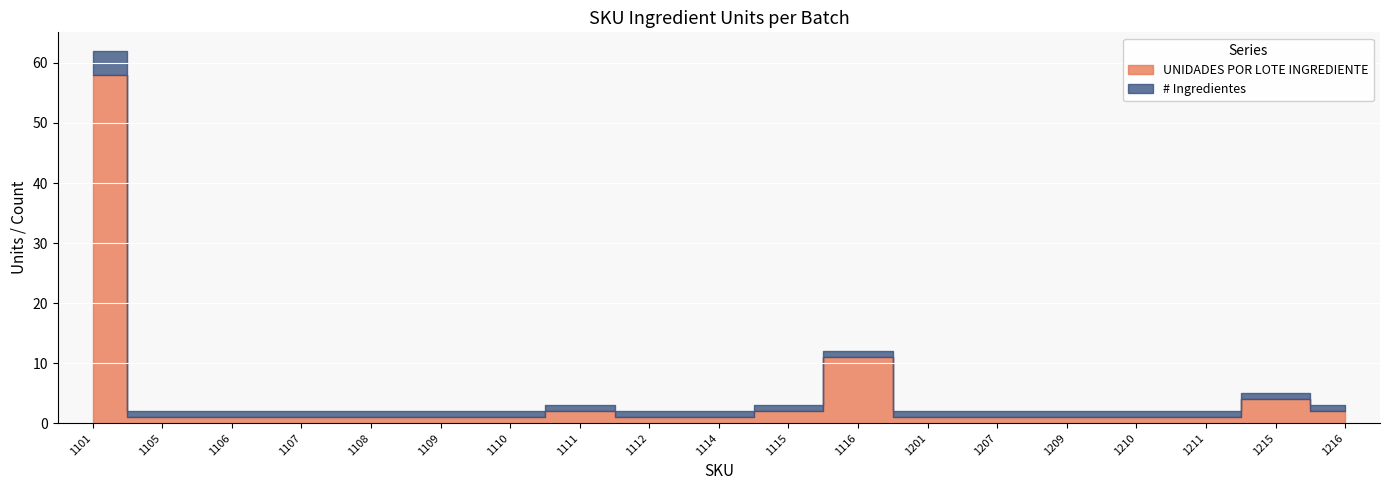

Rank the series by their average value, from highest to lowest.

UNIDADES POR LOTE INGREDIENTE, # Ingredientes